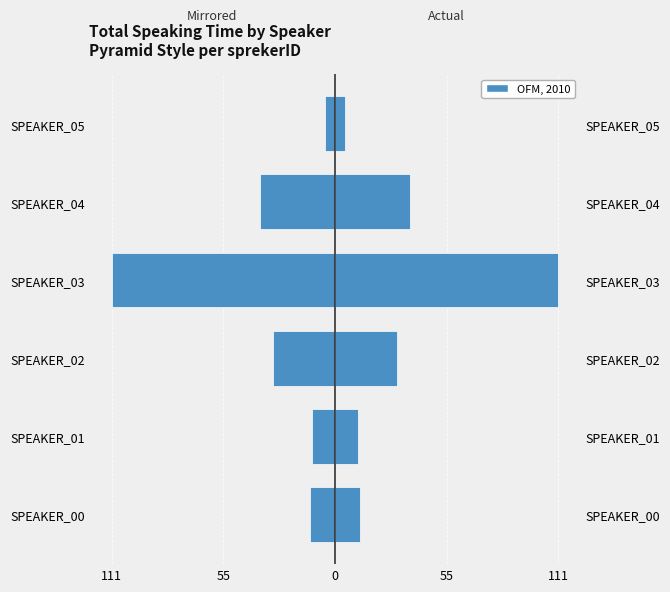

What is the difference between the maximum and minimum values in the OFM, 2010 series?

106.0